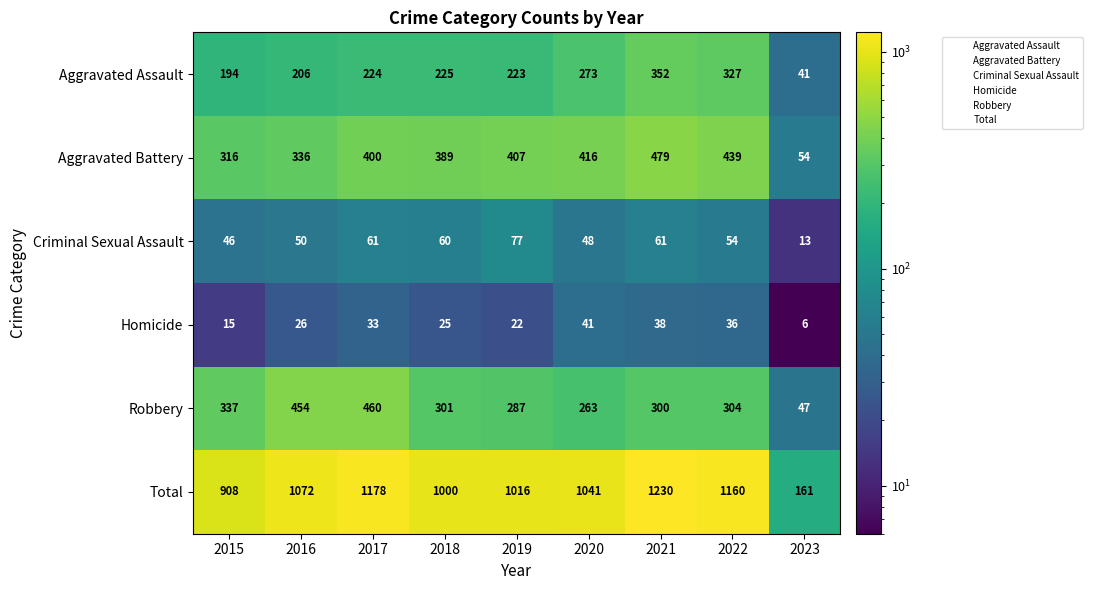

What is the difference between the Criminal Sexual Assault values at 2022 and 2019?

23